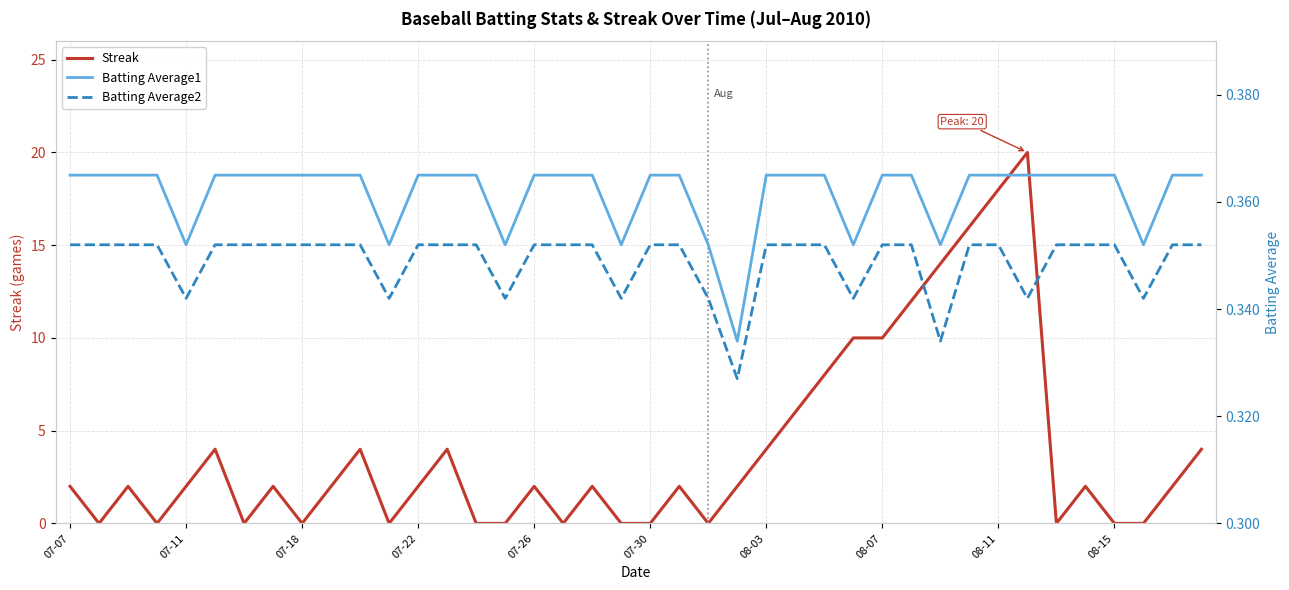

What position from the left is 38?

39